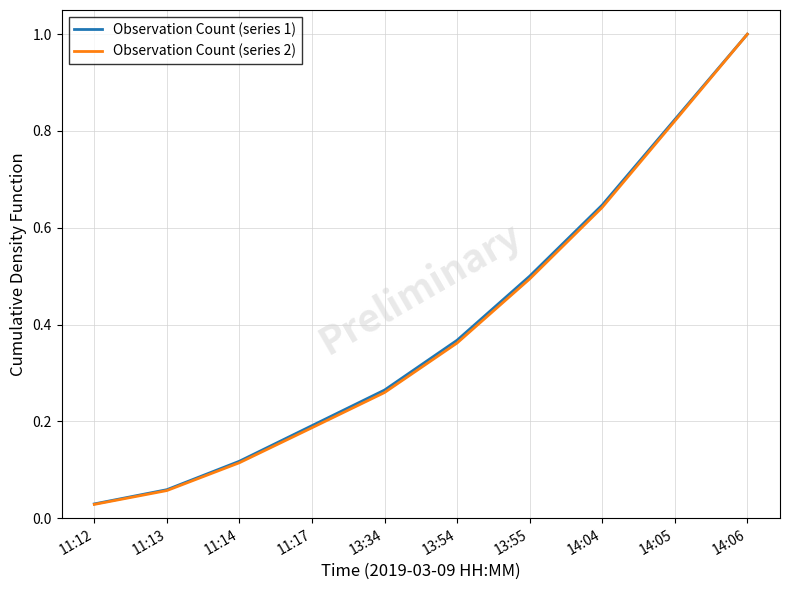

The Observation Count (series 1) series shows 1.4 at 14:06. True or false?

False